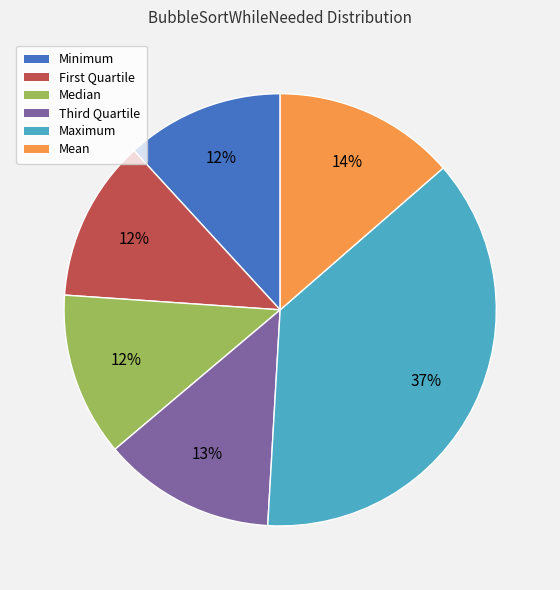

Does any single category account for the majority?

No